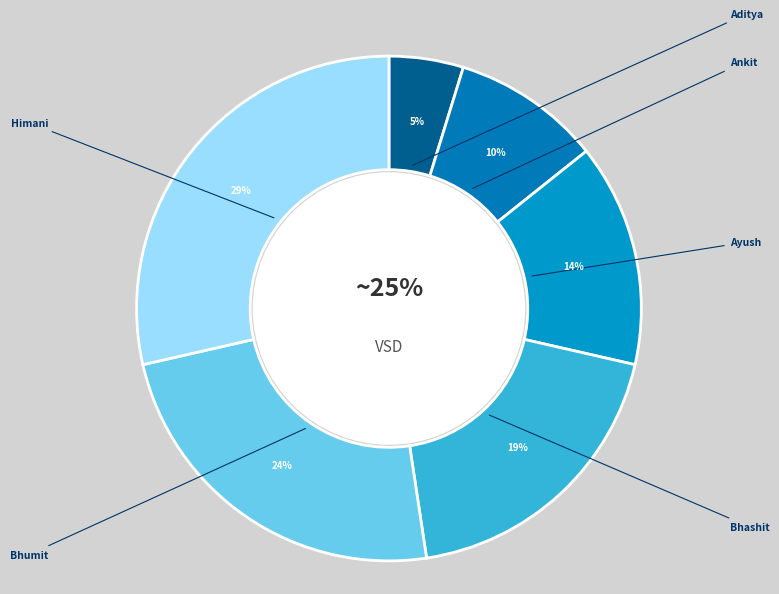

Is Bhumit the majority of the pie?

No